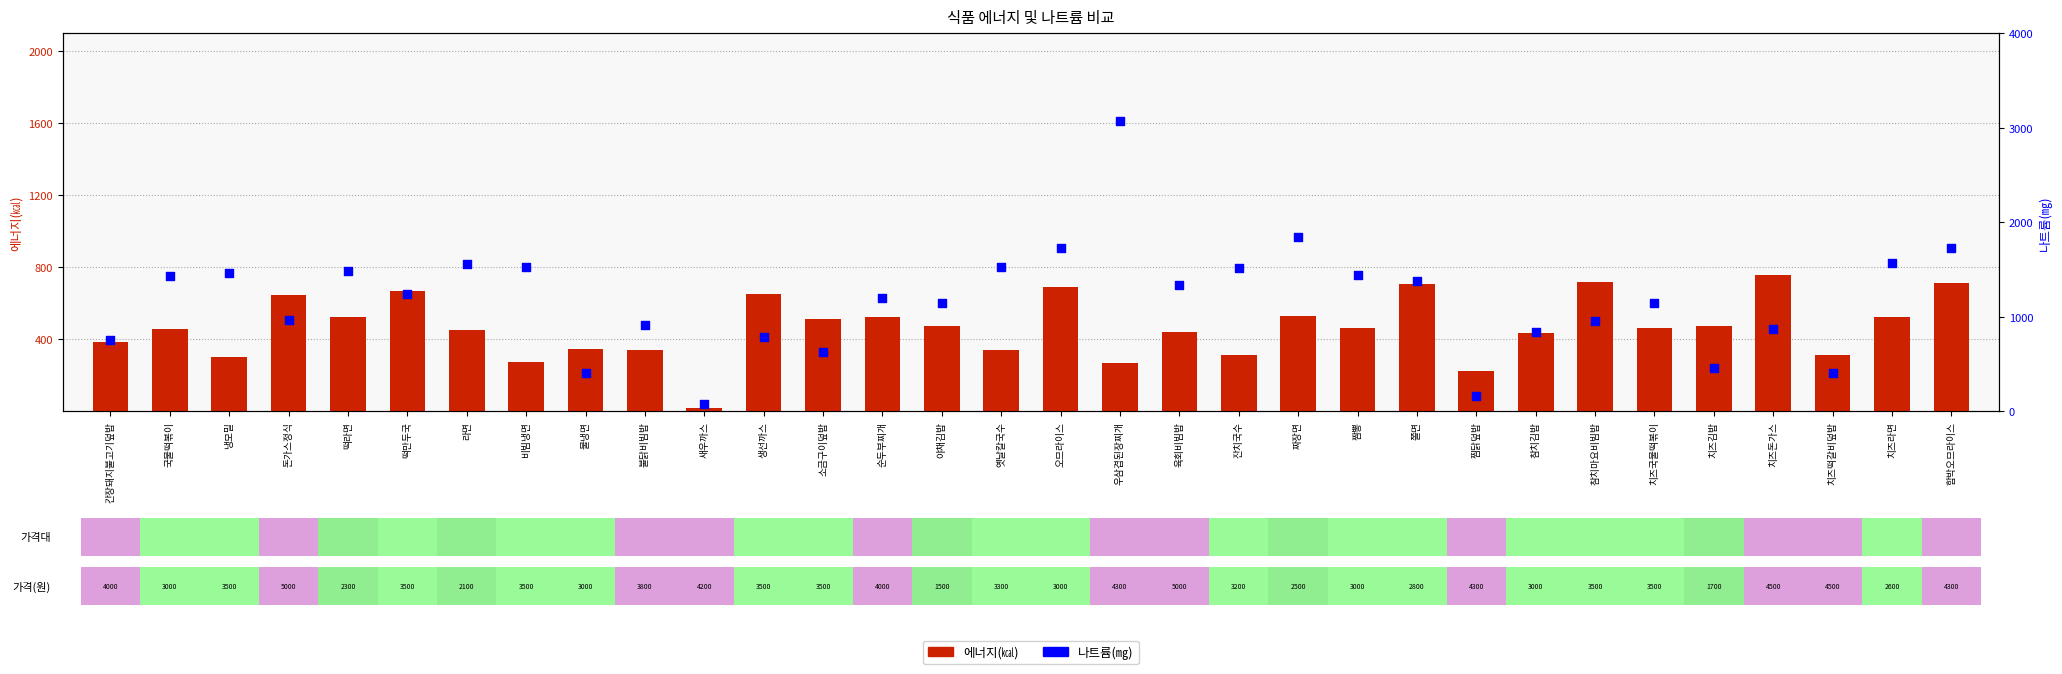

At how many categories does at least one series exceed 2056?

1